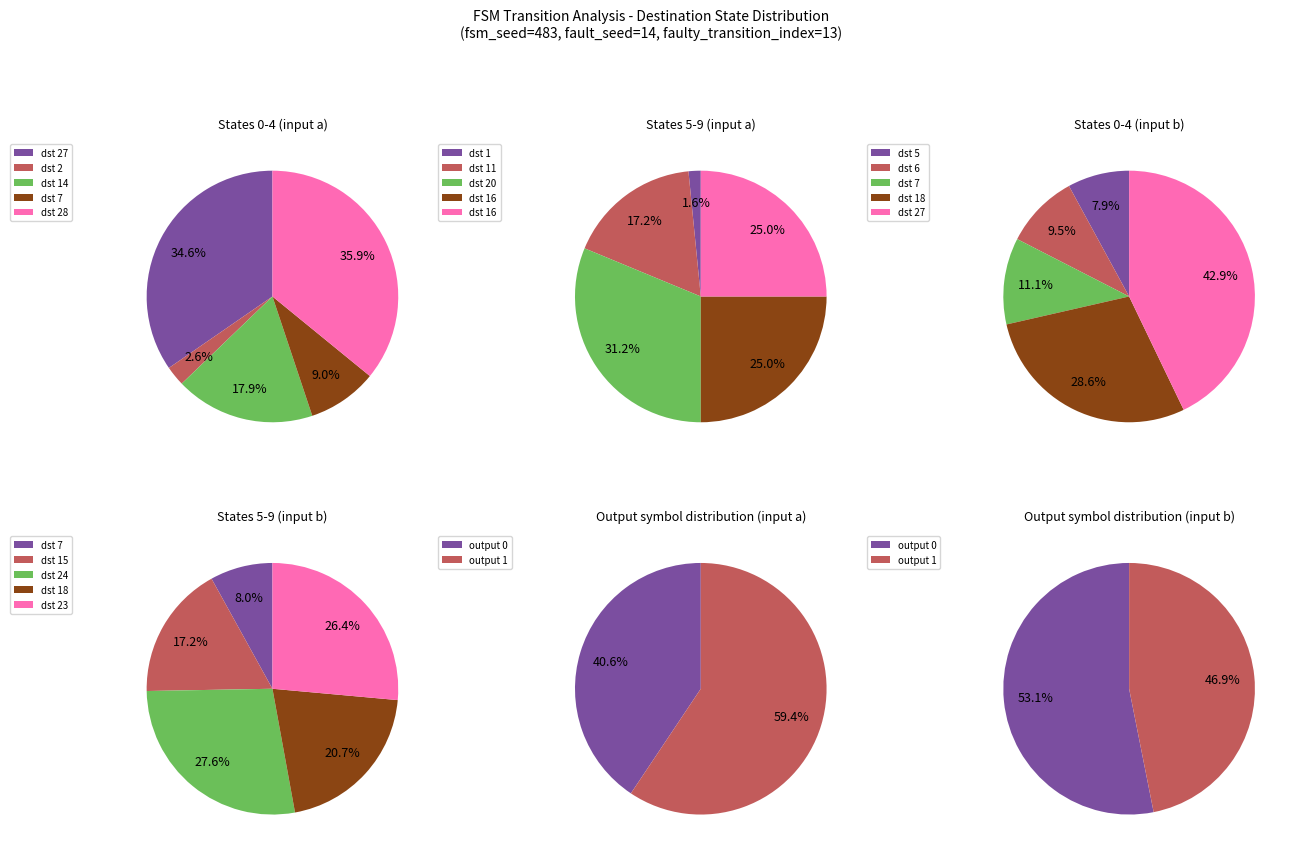

Rank the series by their maximum value, from lowest to highest.

output_symbol=0, output_symbol=1